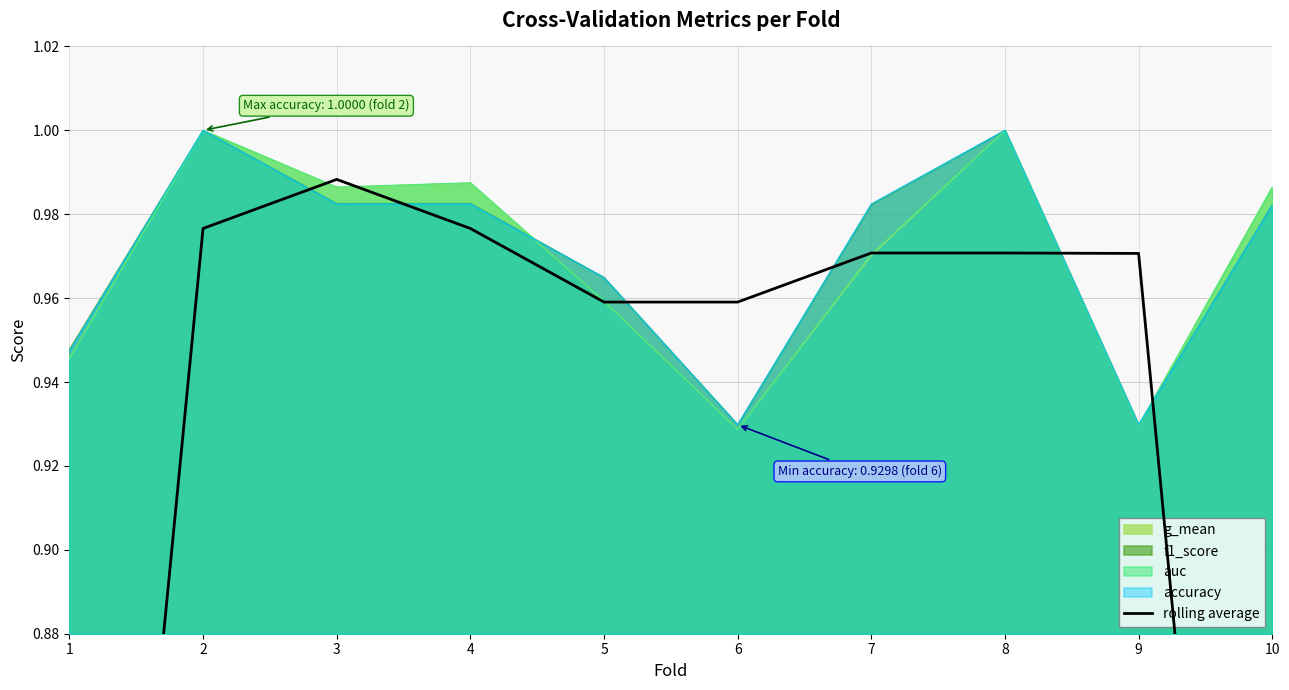

Is it true that g_mean equals 0.3 at 3?

False